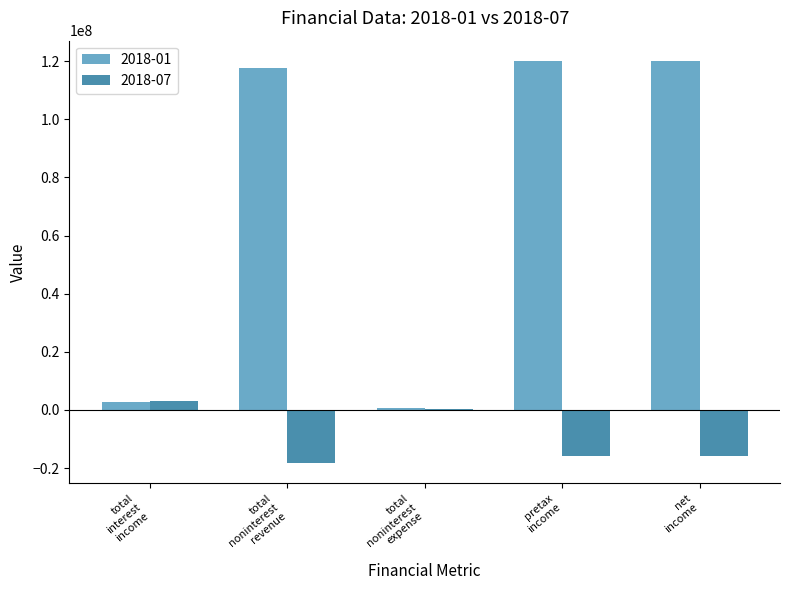

What is the maximum value shown in the chart?

120170000